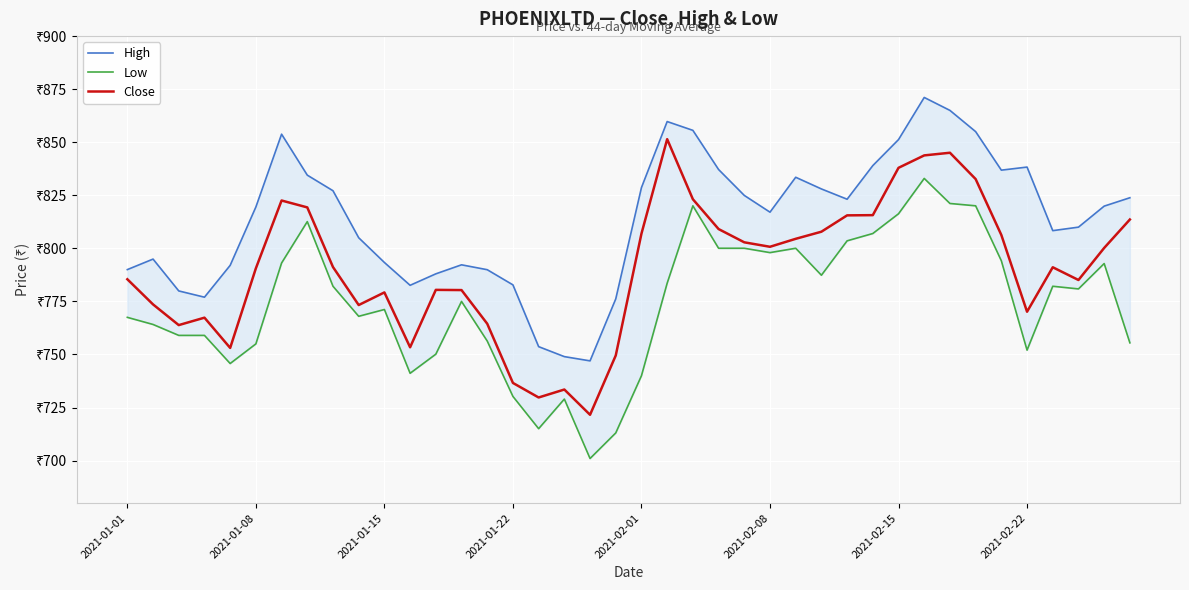

True or false: Close and Low cross at least once.

False